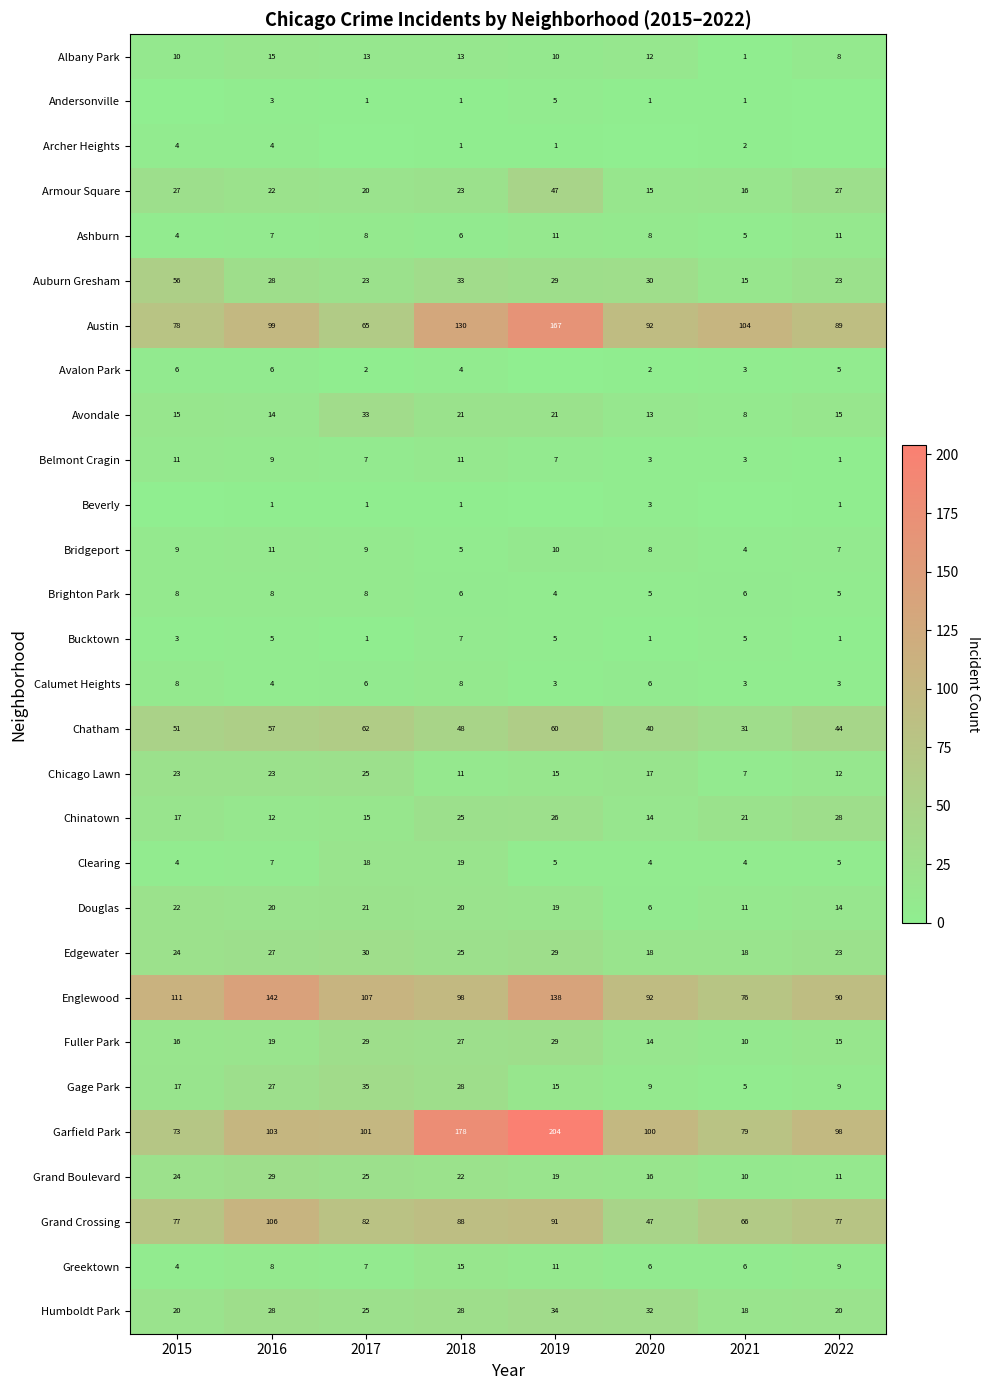

List the labels in order of Englewood value, smallest first.

2021, 2022, 2020, 2018, 2017, 2015, 2019, 2016